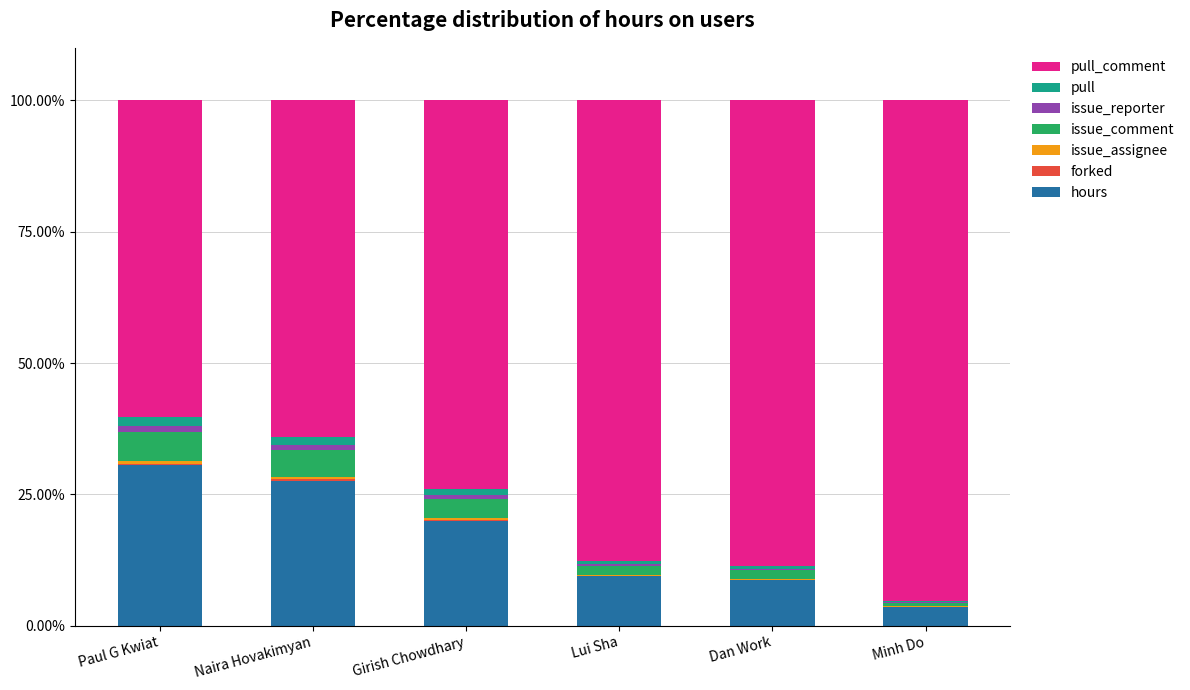

The hours series shows 34.9 at Girish Chowdhary. True or false?

False